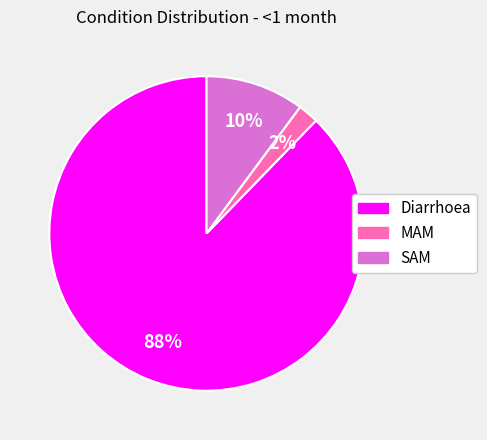

Which slice represents more than half of the pie?

Diarrhoea